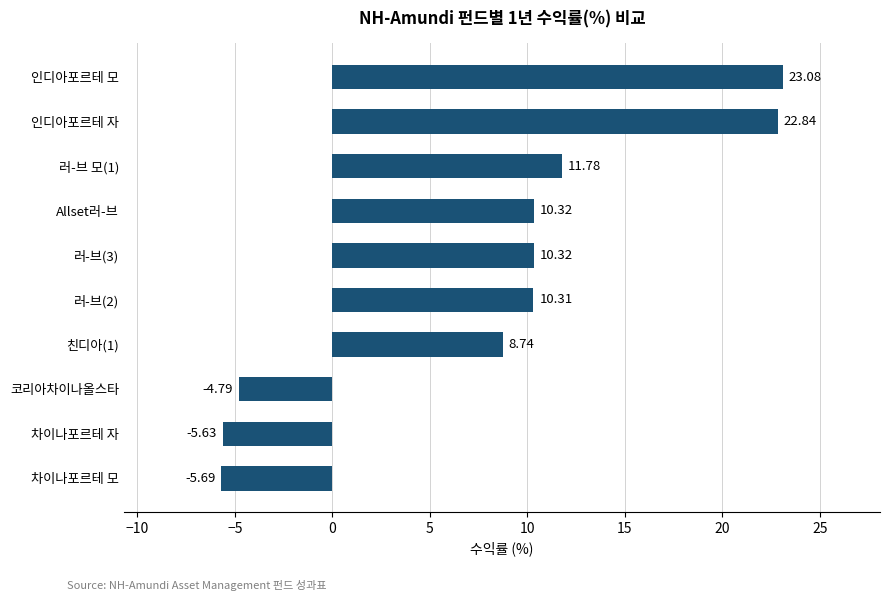

Which category has the highest value across all series?

인디아포르테 모